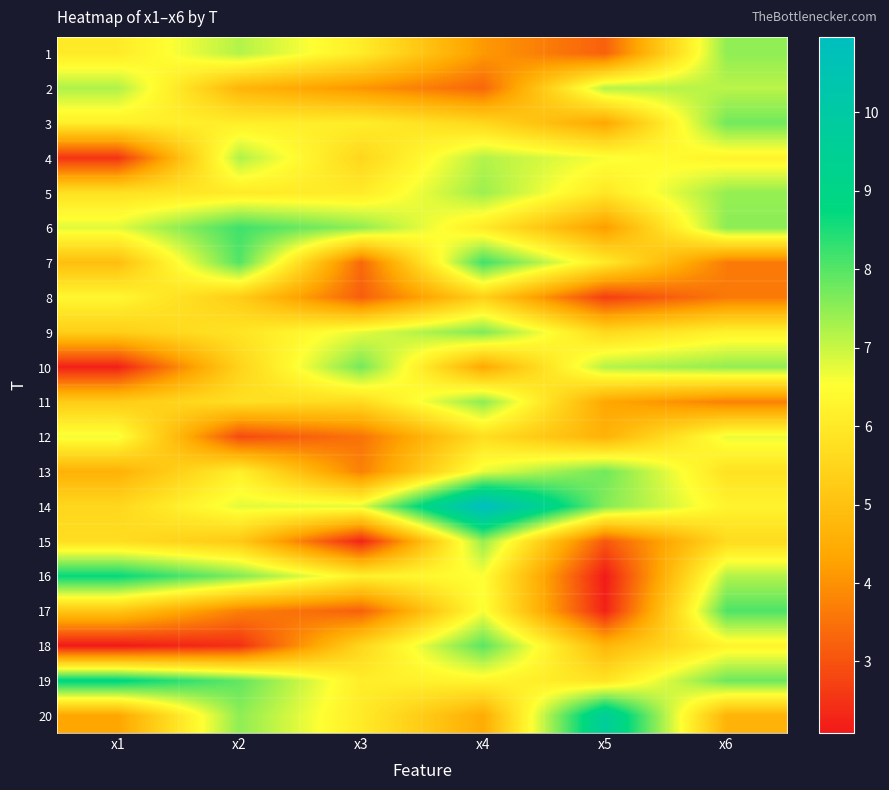

What is the smallest value displayed?

2.1